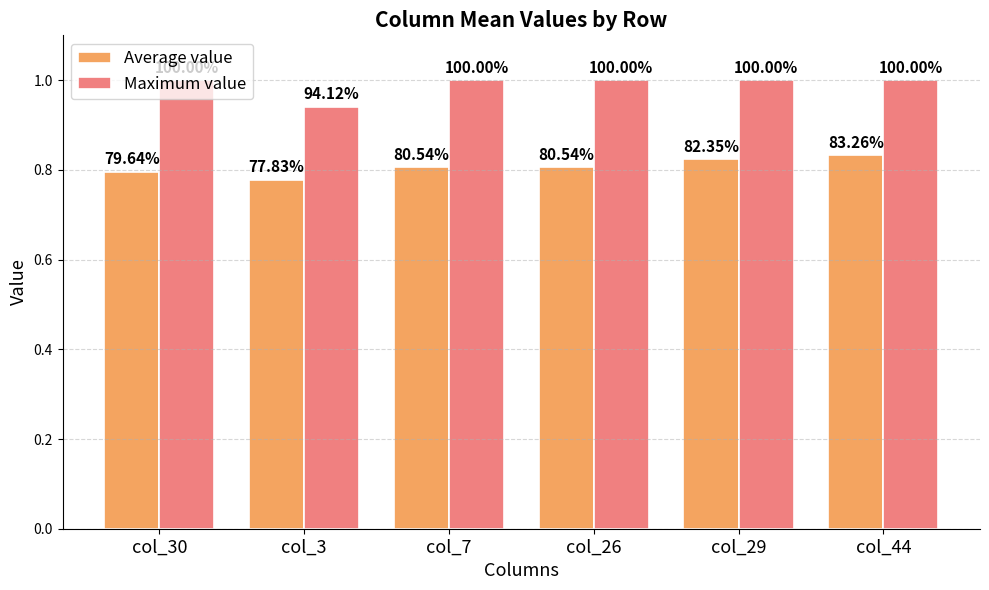

Is it true that Average value equals 0.8 at col_29?

True